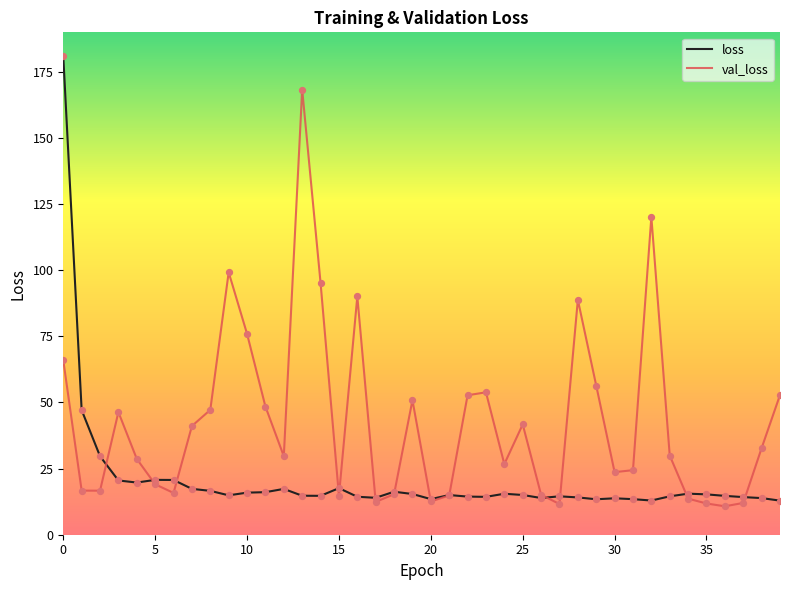

Which series has the largest total across all categories?

val_loss